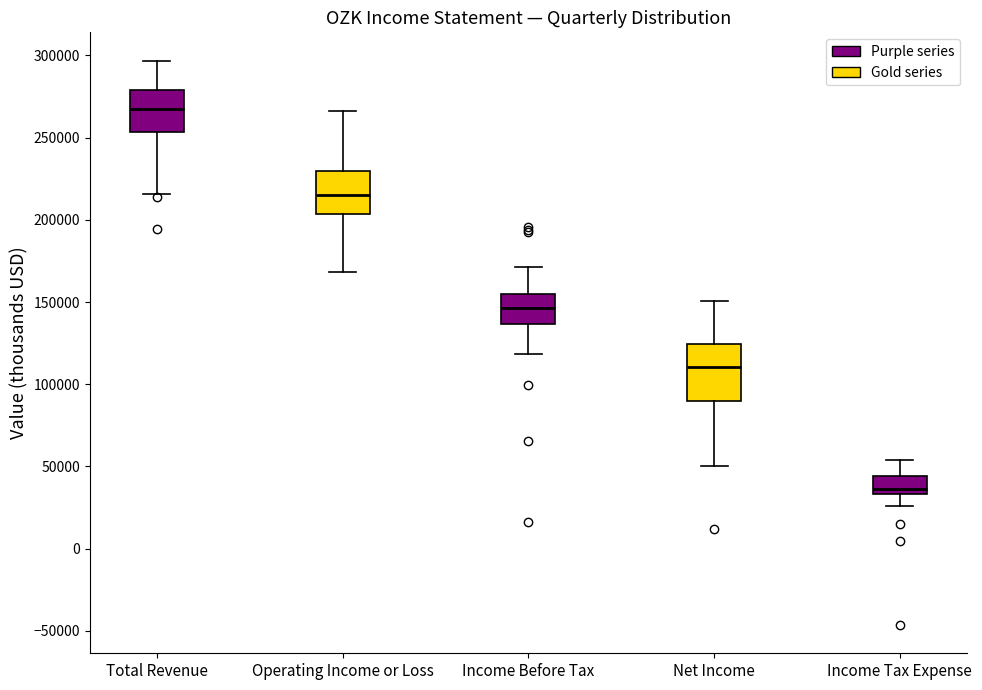

Reading left to right, read every box against the y-axis: the position of its median line, the range the box covers, and the ends of its whiskers. The values are not printed on the chart, so give them approximately, as read against the axis.

Total Revenue: median 265000, box 255000 to 280000, whiskers 215000 to 295000
Operating Income or Loss: median 215000, box 205000 to 230000, whiskers 170000 to 265000
Income Before Tax: median 145000, box 135000 to 155000, whiskers 120000 to 170000
Net Income: median 110000, box 90000 to 125000, whiskers 50000 to 150000
Income Tax Expense: median 35000 (just above the box's lower edge), box 35000 to 45000, whiskers 25000 to 55000